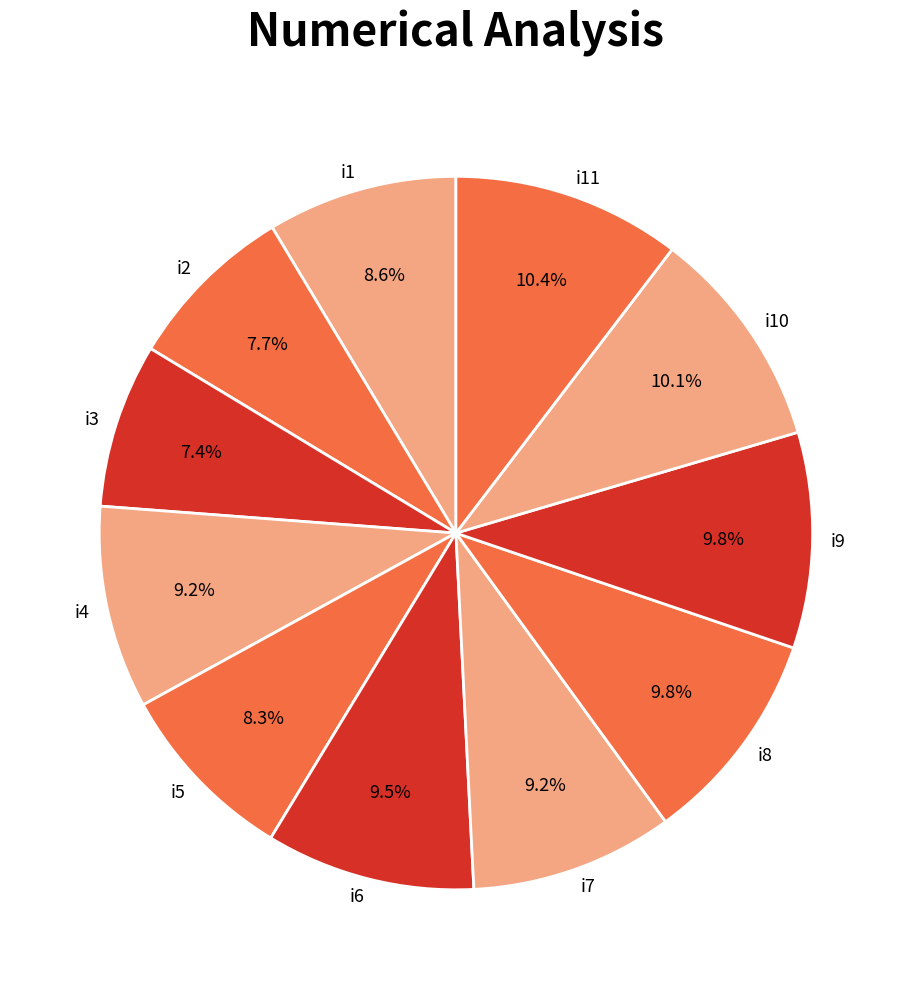

The i3 slice represents 19% of the pie. True or false?

False